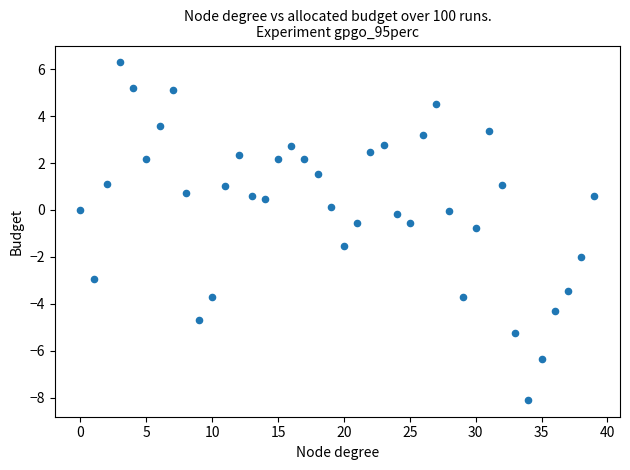

What is the range of Y values (max minus min)?

14.4